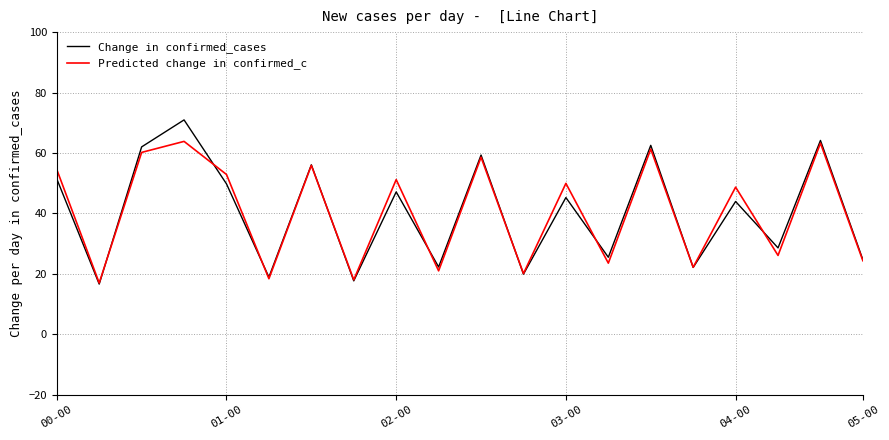

What is the smallest value displayed?

16.6